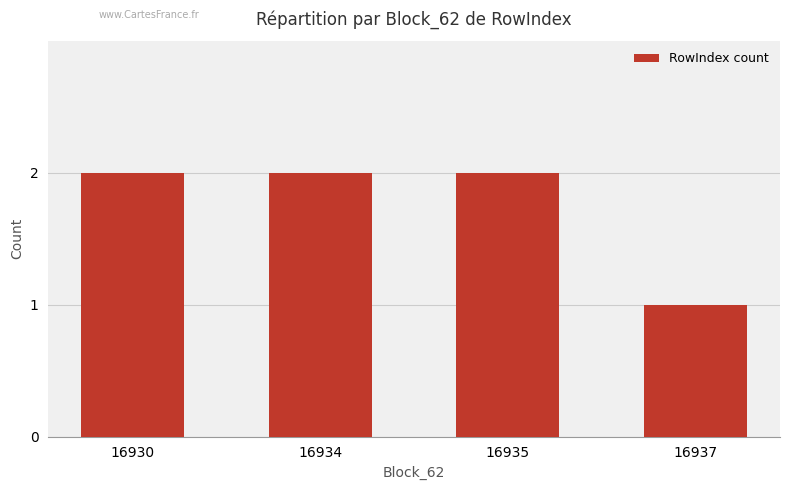

True or false: the data shows 2 at 16935.

True